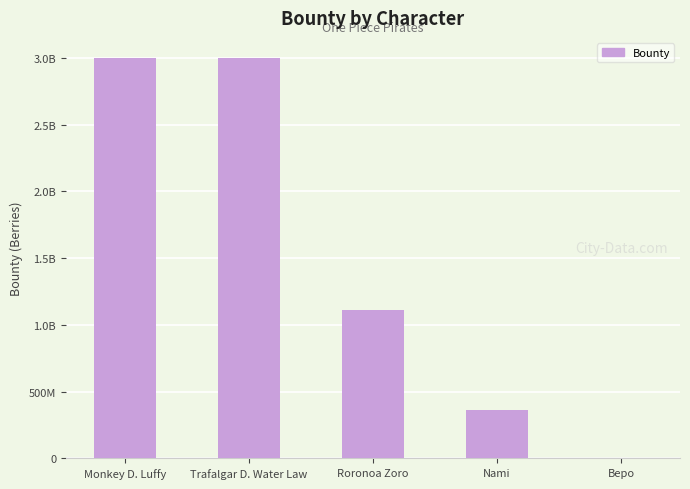

How many series are shown in this chart?

1